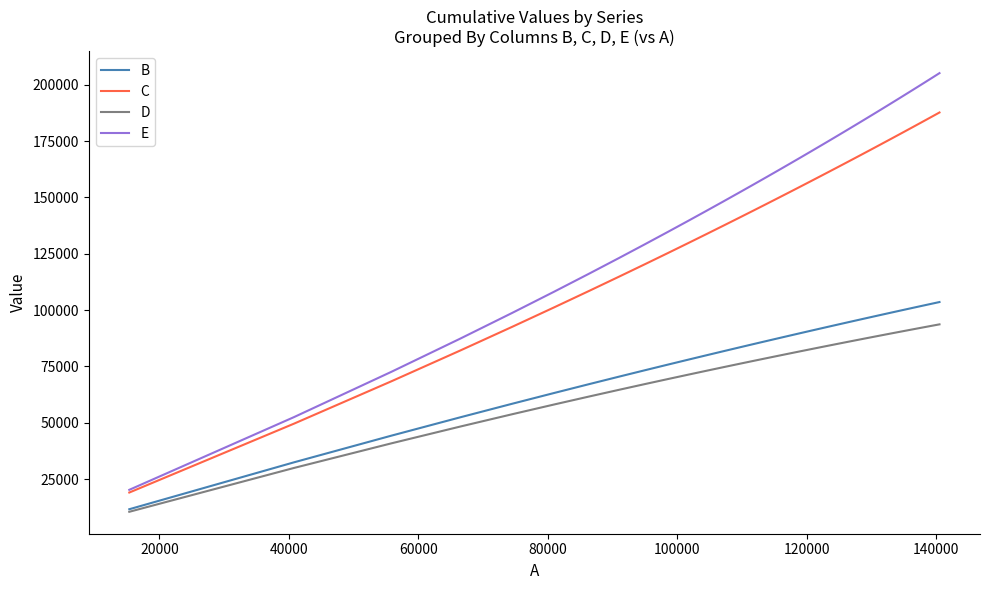

What is the minimum value for D?

10552.1